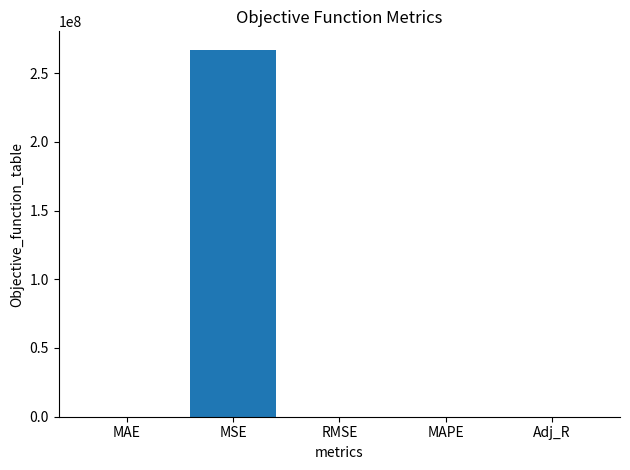

Between MSE and MAPE, which is larger?

MSE